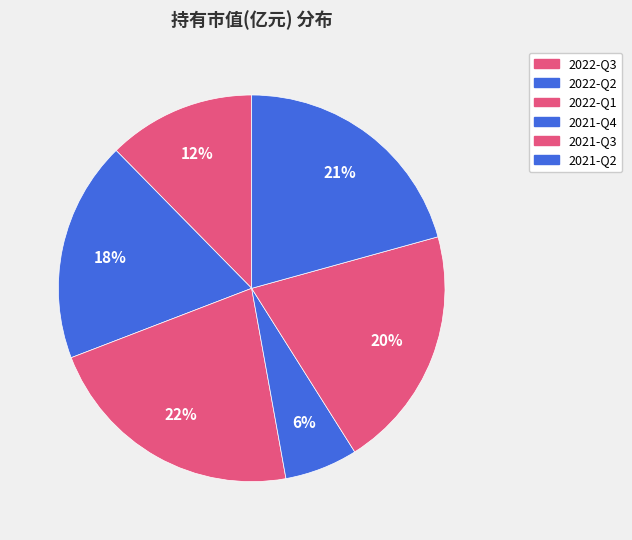

How many slices are in this pie chart?

6